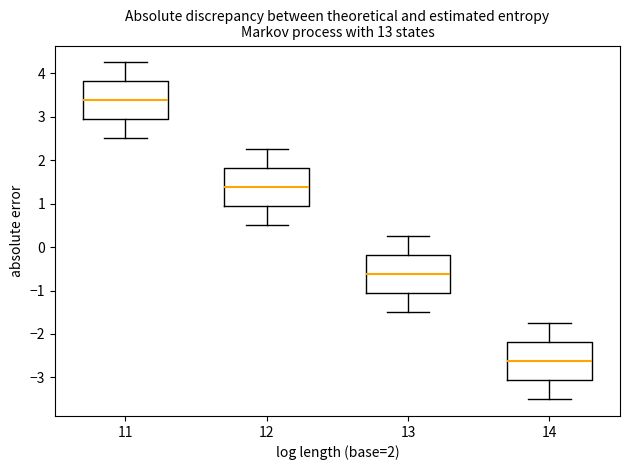

Which box's median line is the lowest?

14